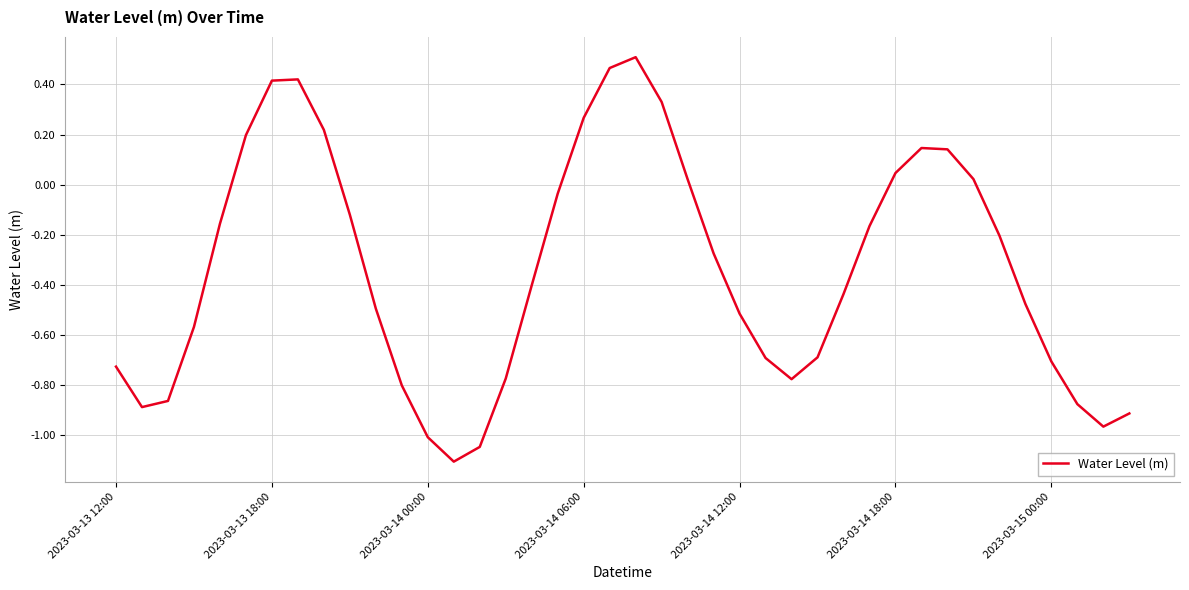

What is the smallest value displayed?

-1.1